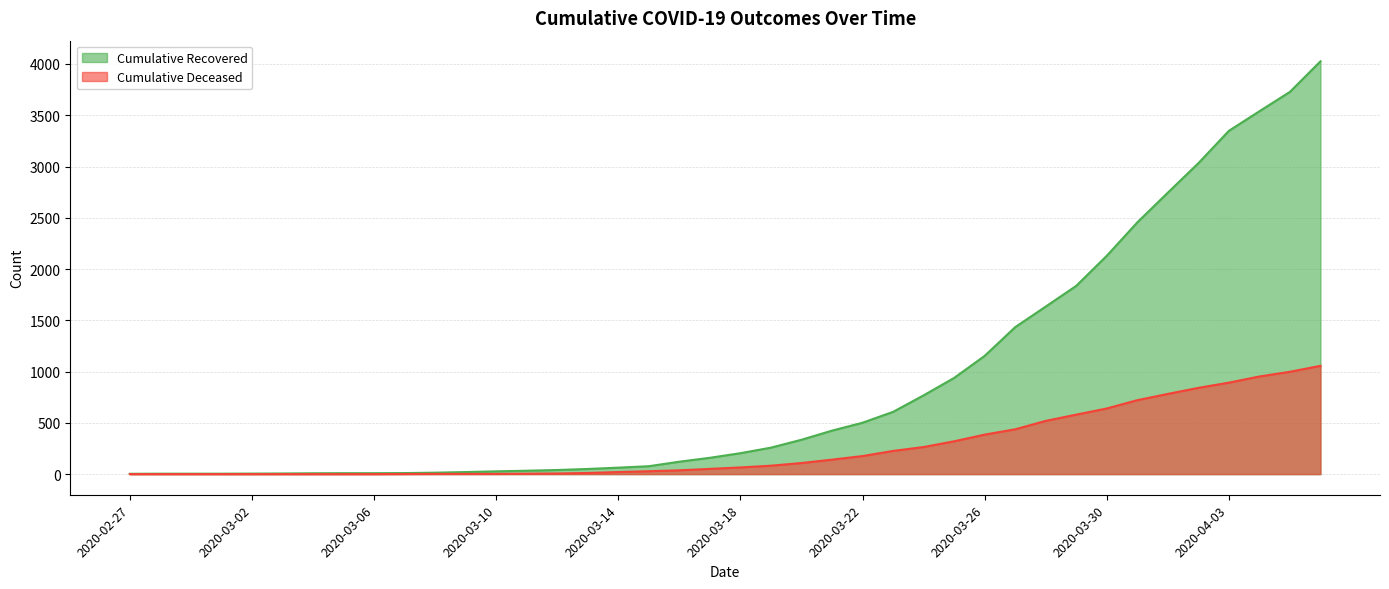

At which label does Cumulative Recovered reach its peak?

2020-04-06